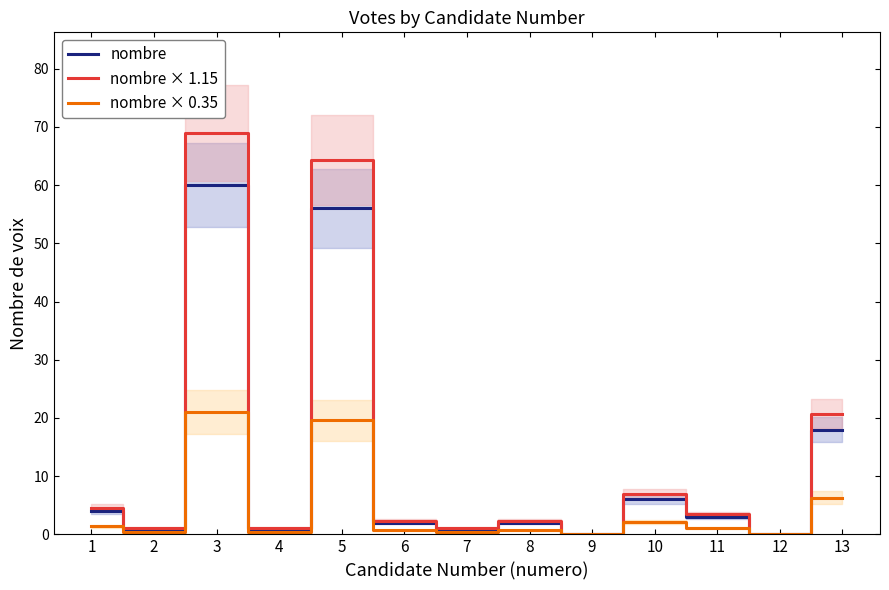

Reading left to right, what are all the values shown in this chart?

nombre: 1=4.0	2=1.0	3=60.0	4=1.0	5=56.0	6=2.0	7=1.0	8=2.0	9=0.0	10=6.0	11=3.0	12=0.0	13=18.0
nombre × 1.15: 1=4.6	2=1.1	3=69.0	4=1.1	5=64.4	6=2.3	7=1.1	8=2.3	9=0.0	10=6.9	11=3.4	12=0.0	13=20.7
nombre × 0.35: 1=1.4	2=0.3	3=21.0	4=0.3	5=19.6	6=0.7	7=0.3	8=0.7	9=0.0	10=2.1	11=1.0	12=0.0	13=6.3